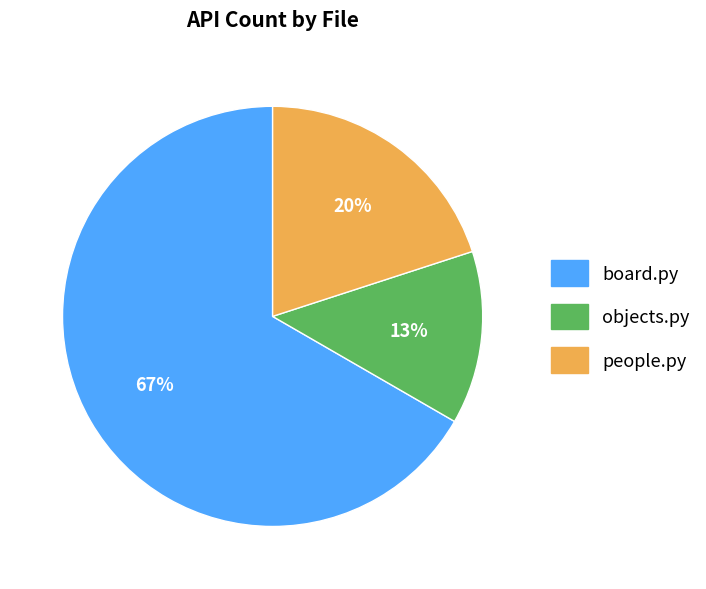

The objects.py slice represents 13% of the pie. True or false?

True